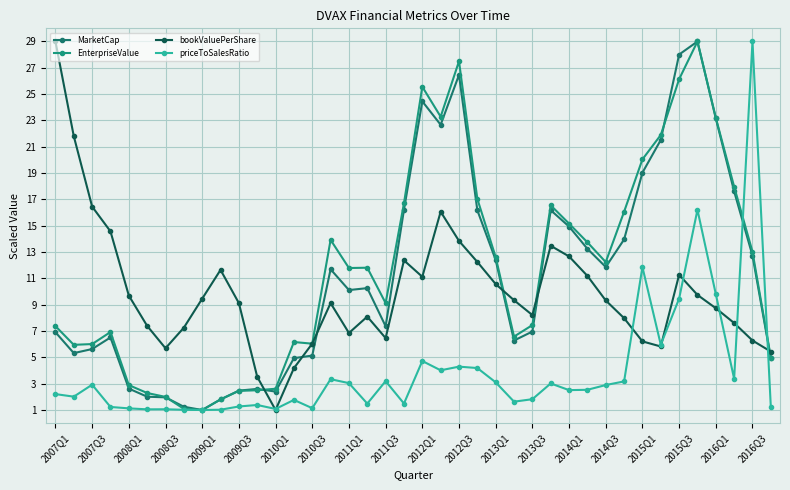

What is the average value of the priceToSalesRatio series?

4.0